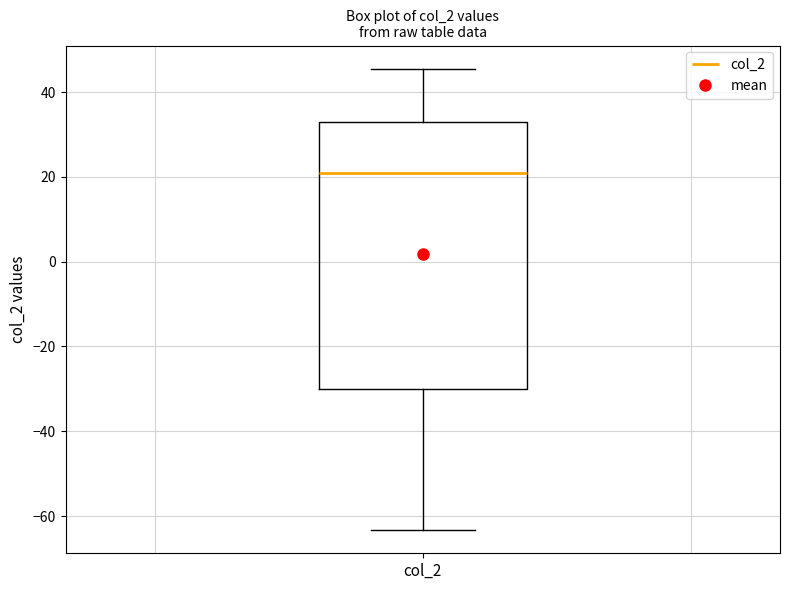

Read this box plot against the y-axis: the position of the median line, the range covered by the box, and the ends of both whiskers. The values are not printed on the chart, so give them approximately, as read against the axis.

median 20, box -30 to 32, whiskers -64 to 46